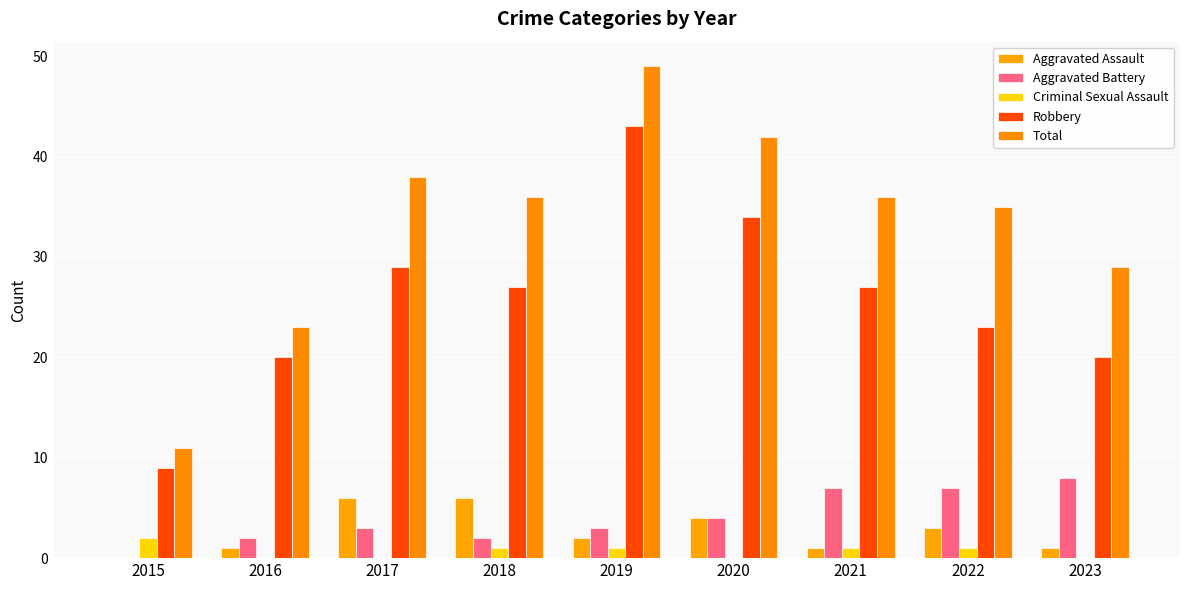

How many data points does each series have?

9